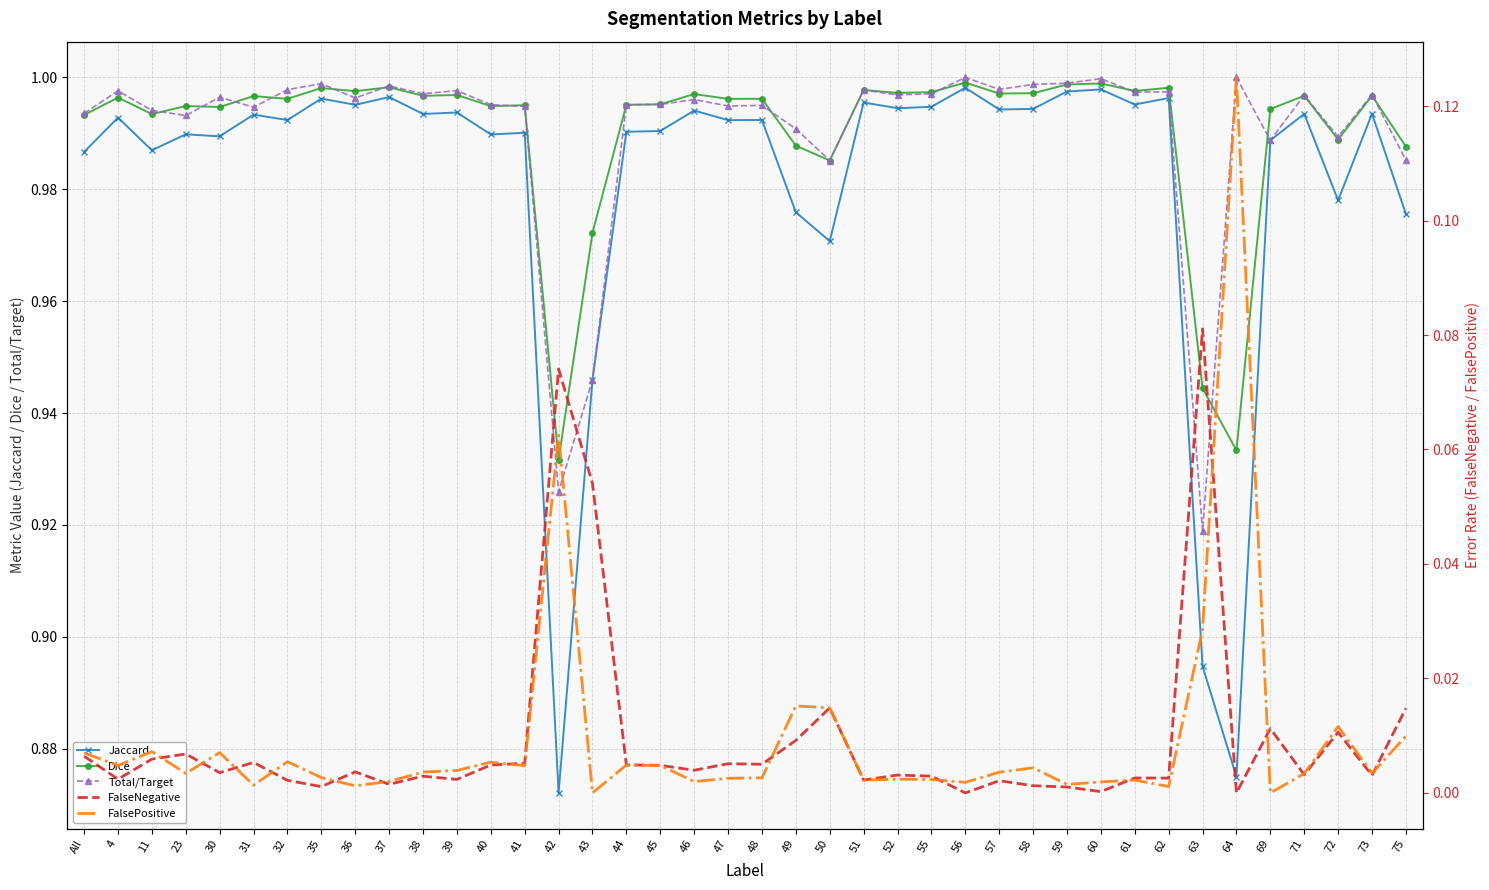

True or false: Jaccard and FalsePositive intersect in this chart.

False